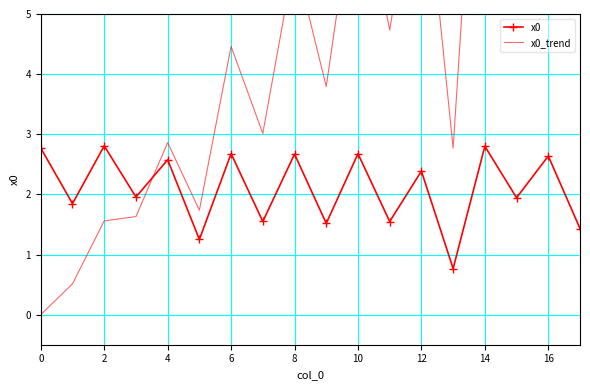

At how many categories does at least one series exceed 3?

11